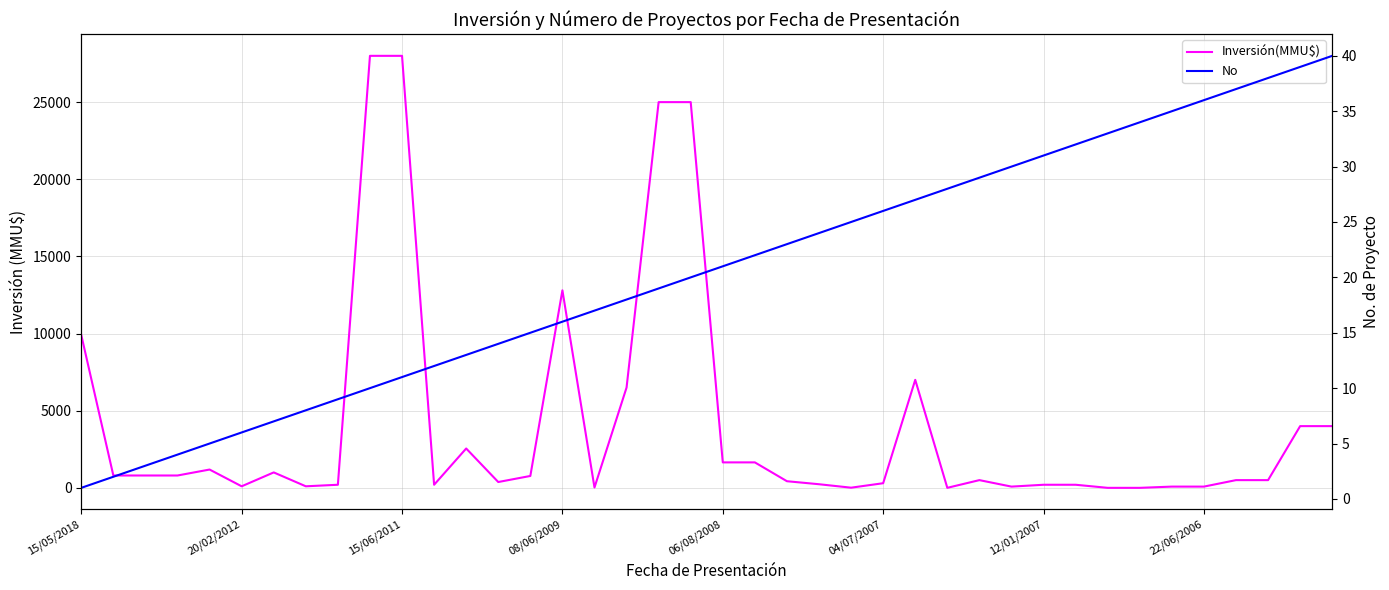

True or false: Inversión(MMU$) and No intersect in this chart.

True